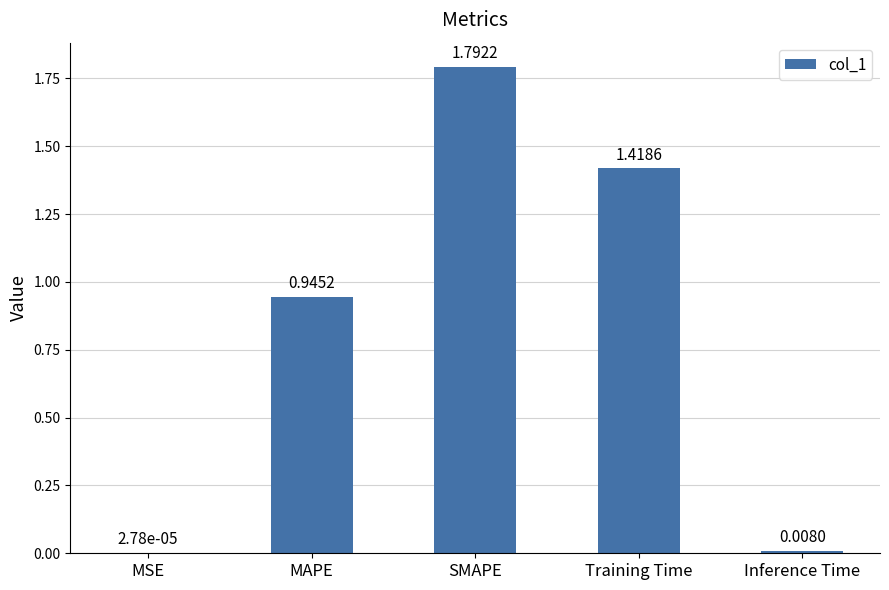

Approximately how many times larger is the value at Training Time compared to SMAPE?

0.8